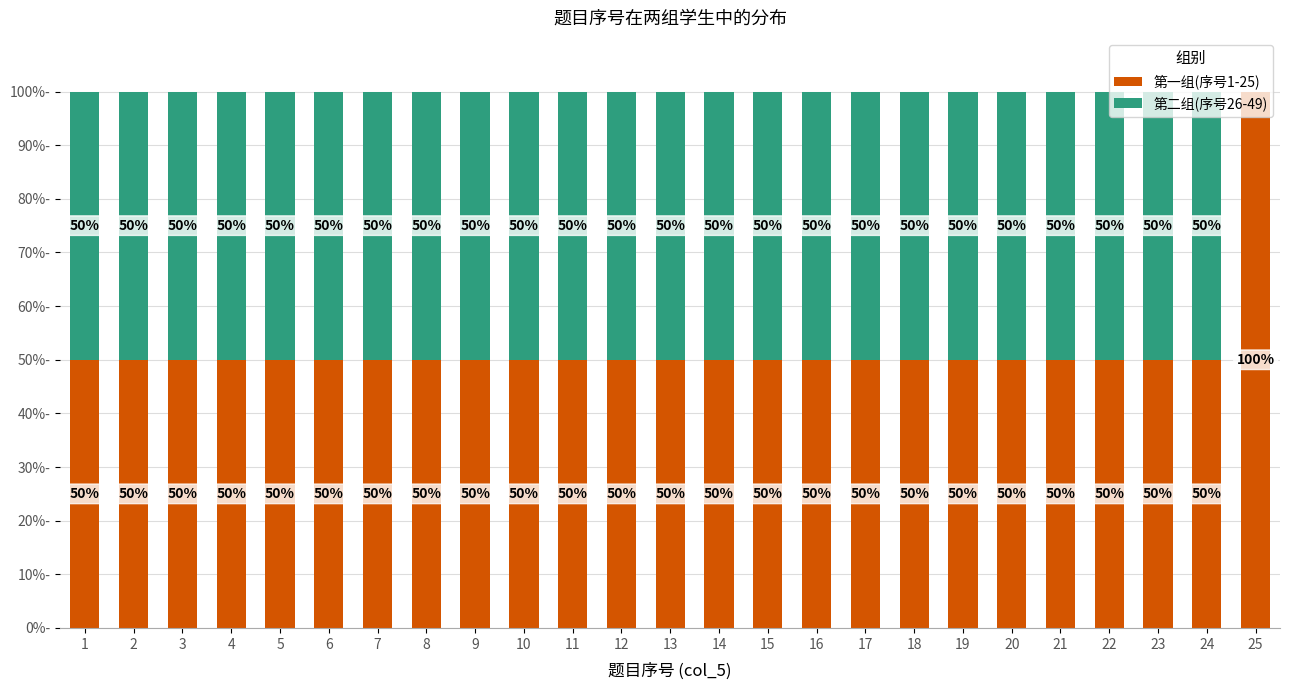

What are all the series names shown in the legend?

第一组(序号1-25), 第二组(序号26-49)